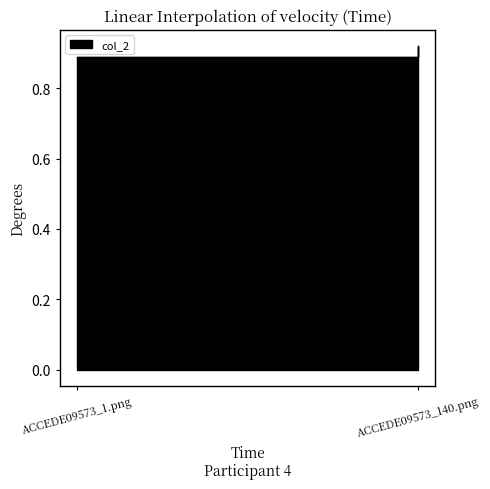

The chart shows a value of 0.9 at ACCEDE09573_1.png. True or false?

True